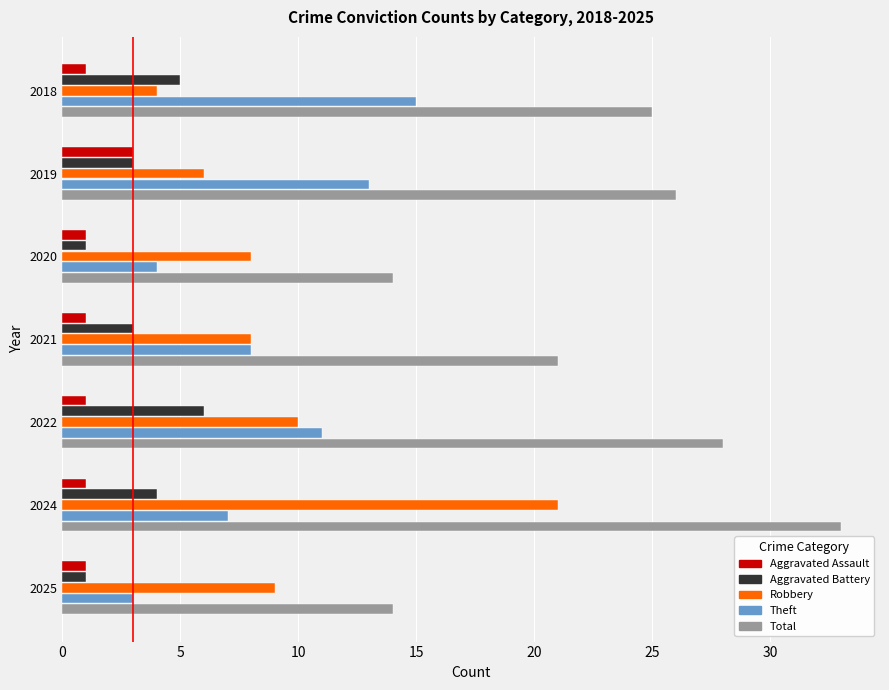

What is the average value of the Theft series?

9